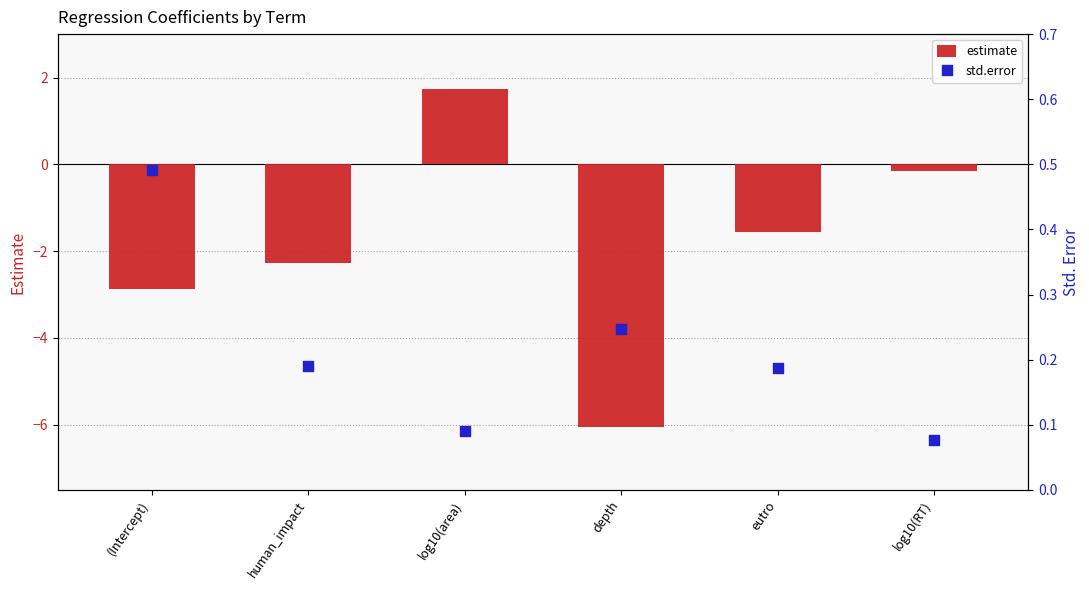

Is the value of estimate at eutro greater than the value of std.error at log10(area)?

No